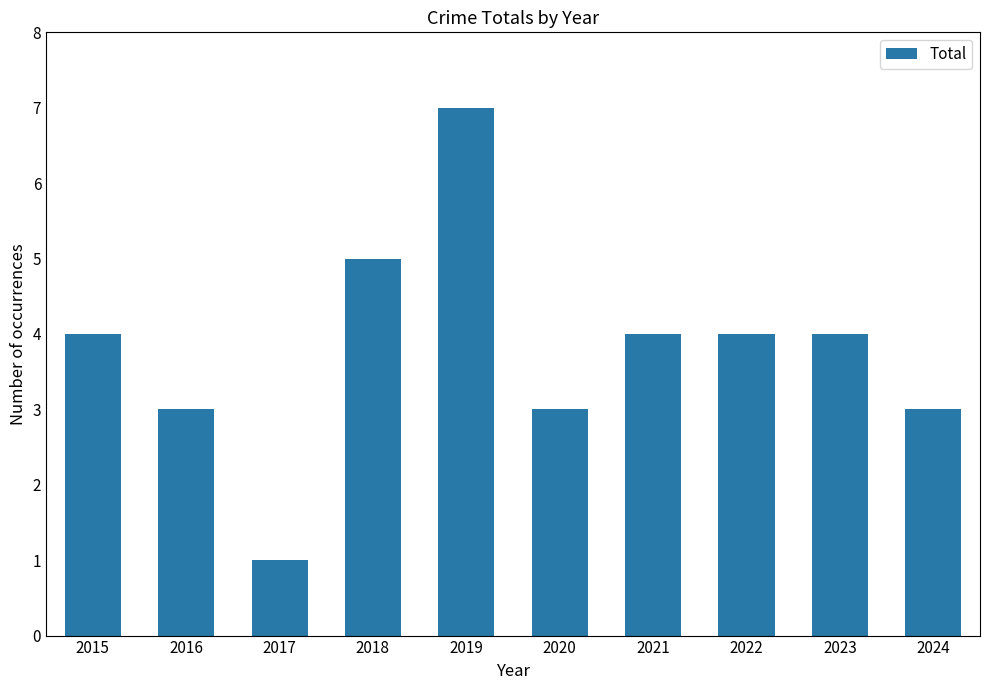

What is the sum of the values at 2024 and 2020?

6